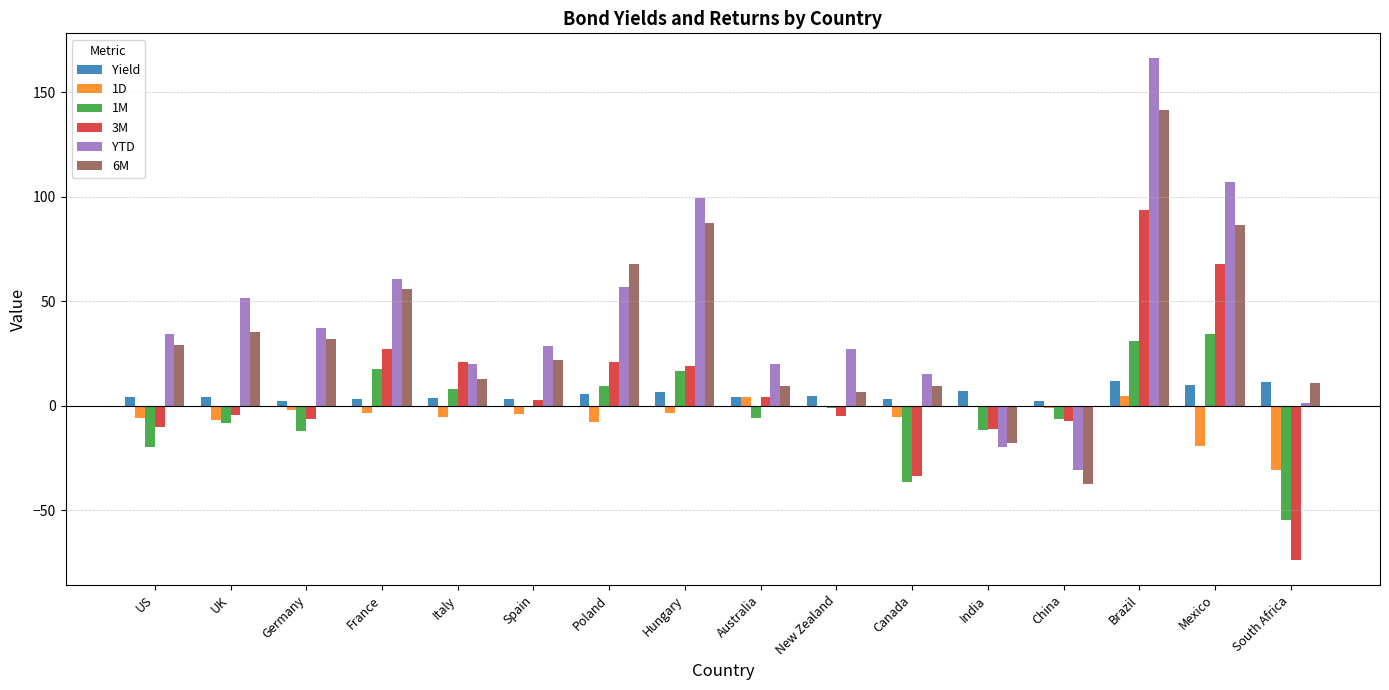

Between New Zealand and India, which series saw the biggest shift?

YTD